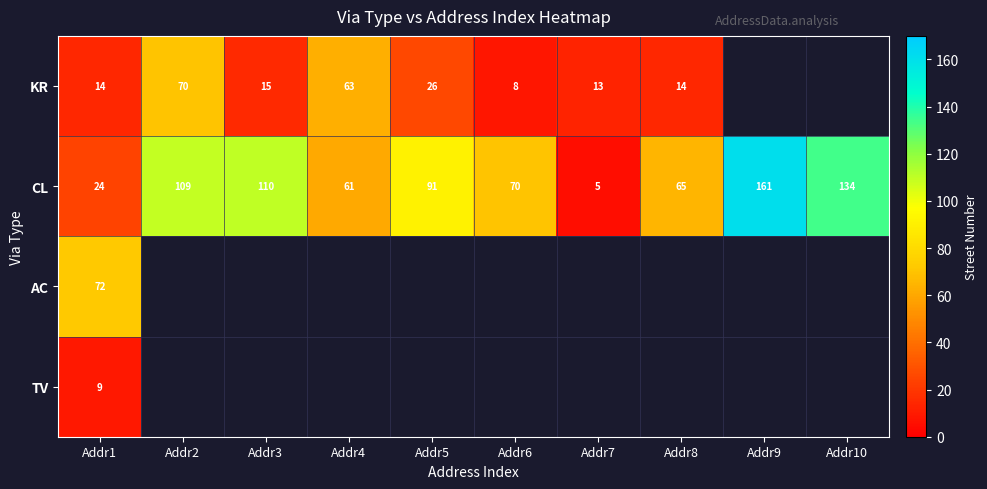

Which label corresponds to the largest value in the chart?

Addr9